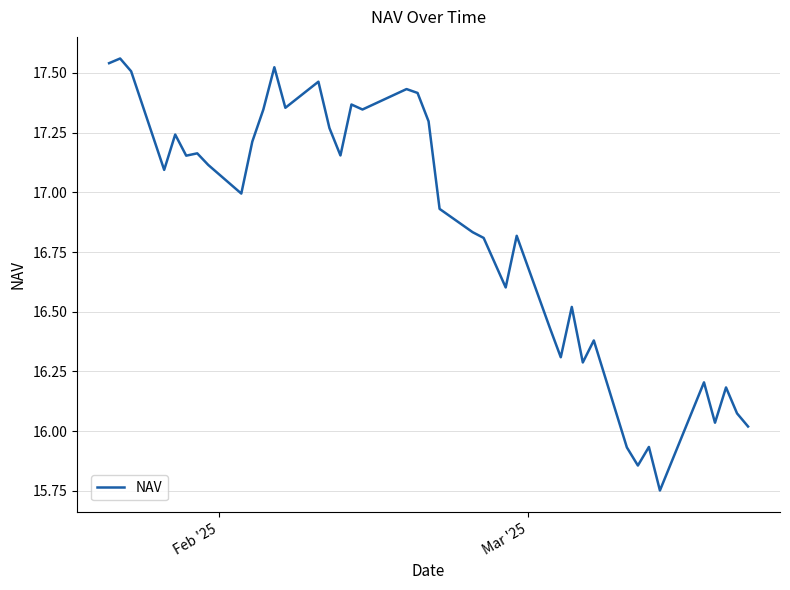

Does the chart have visible grid lines?

Yes